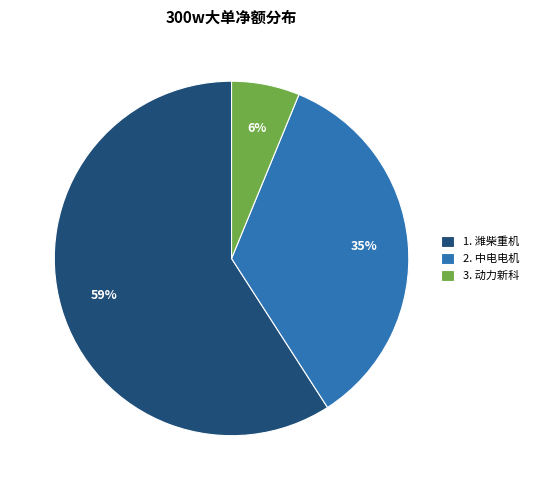

To the nearest percent, what portion does 3. 动力新科 represent?

6%